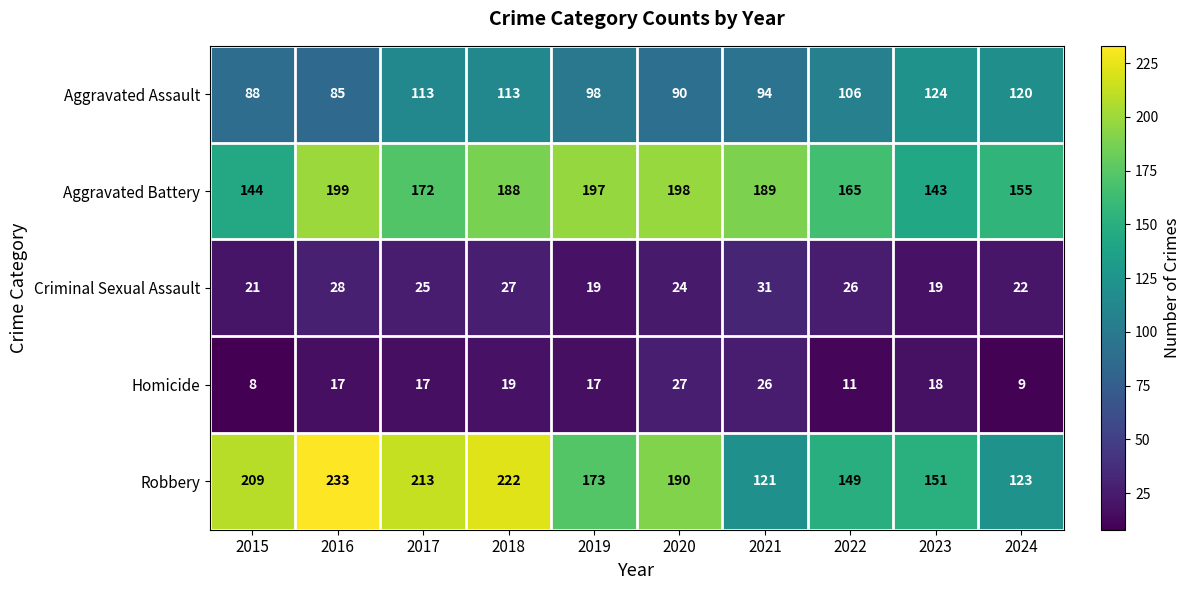

Which category has the highest value in the Aggravated Battery series?

2016